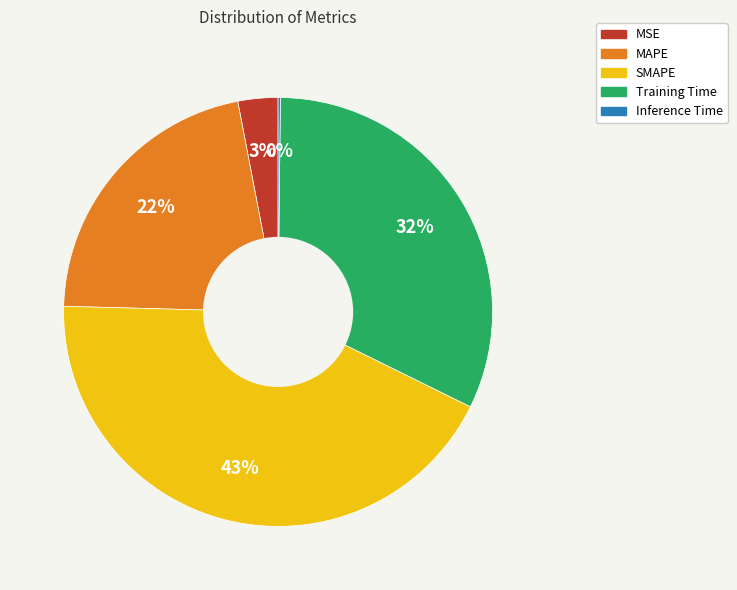

What is the largest slice in the pie chart?

SMAPE